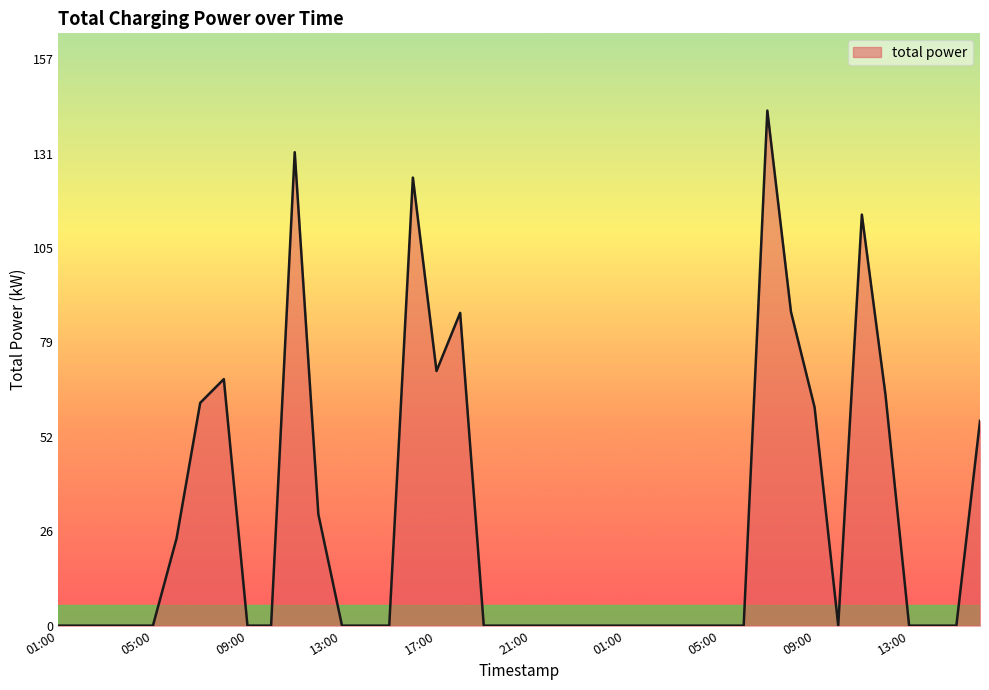

What is the difference between the maximum and minimum values?

142.8